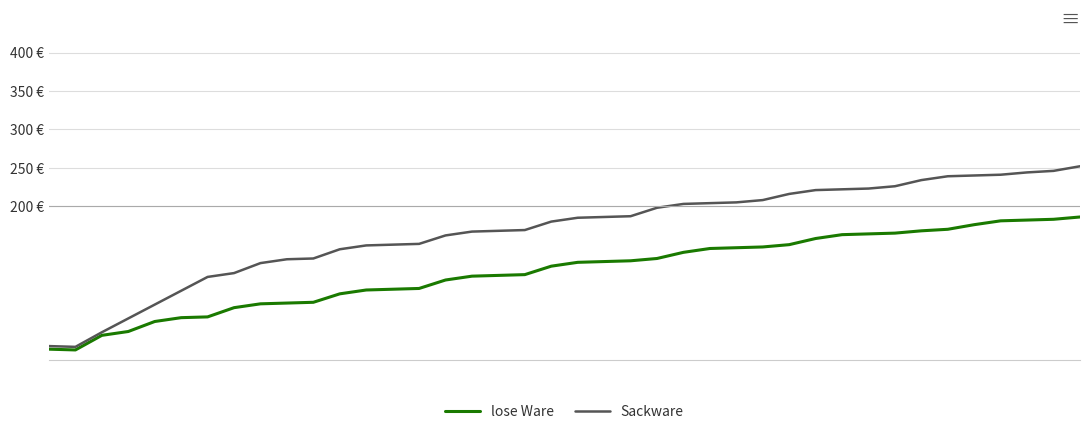

List the labels in order of Sackware value, largest first.

39, 38, 37, 36, 35, 34, 33, 32, 31, 30, 29, 28, 27, 26, 25, 24, 23, 22, 21, 20, 19, 18, 17, 16, 15, 14, 13, 12, 11, 10, 9, 8, 7, 6, 5, 4, 3, 2, 0, 1